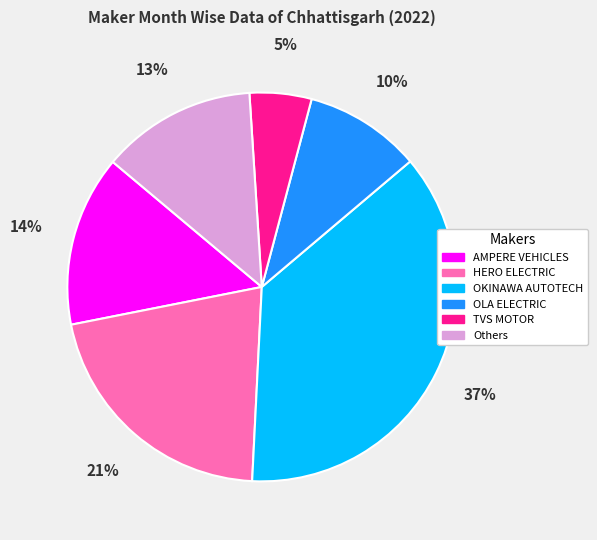

Does any single category account for the majority?

No